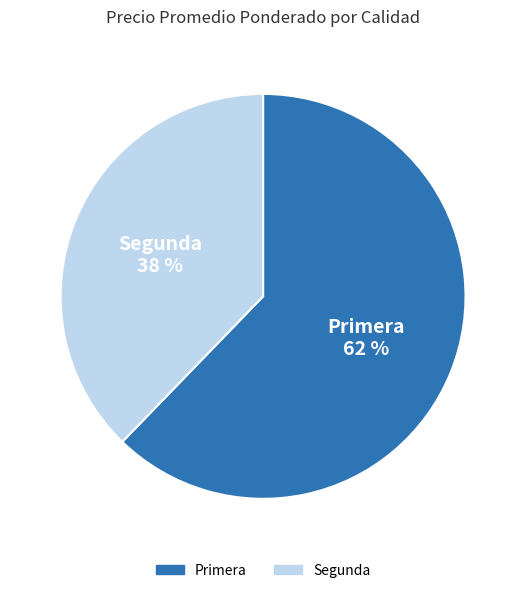

What percentage is the Segunda slice, to the nearest percent?

38%